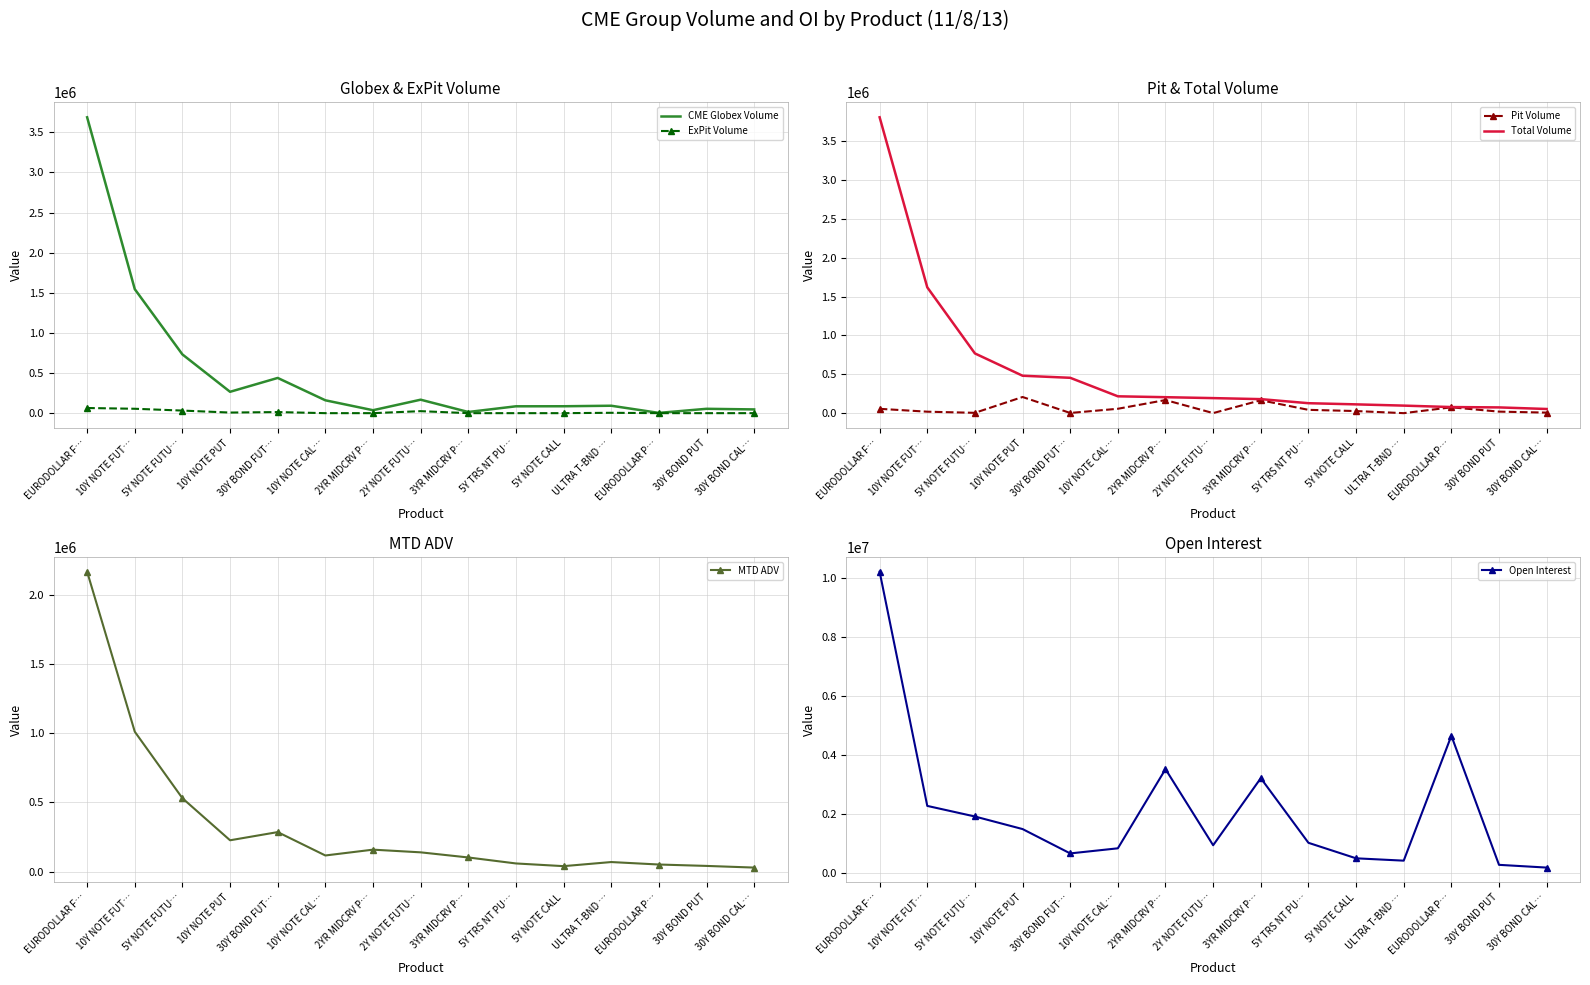

What is the label of the 7th point from the right?

3YR MIDCRV P…